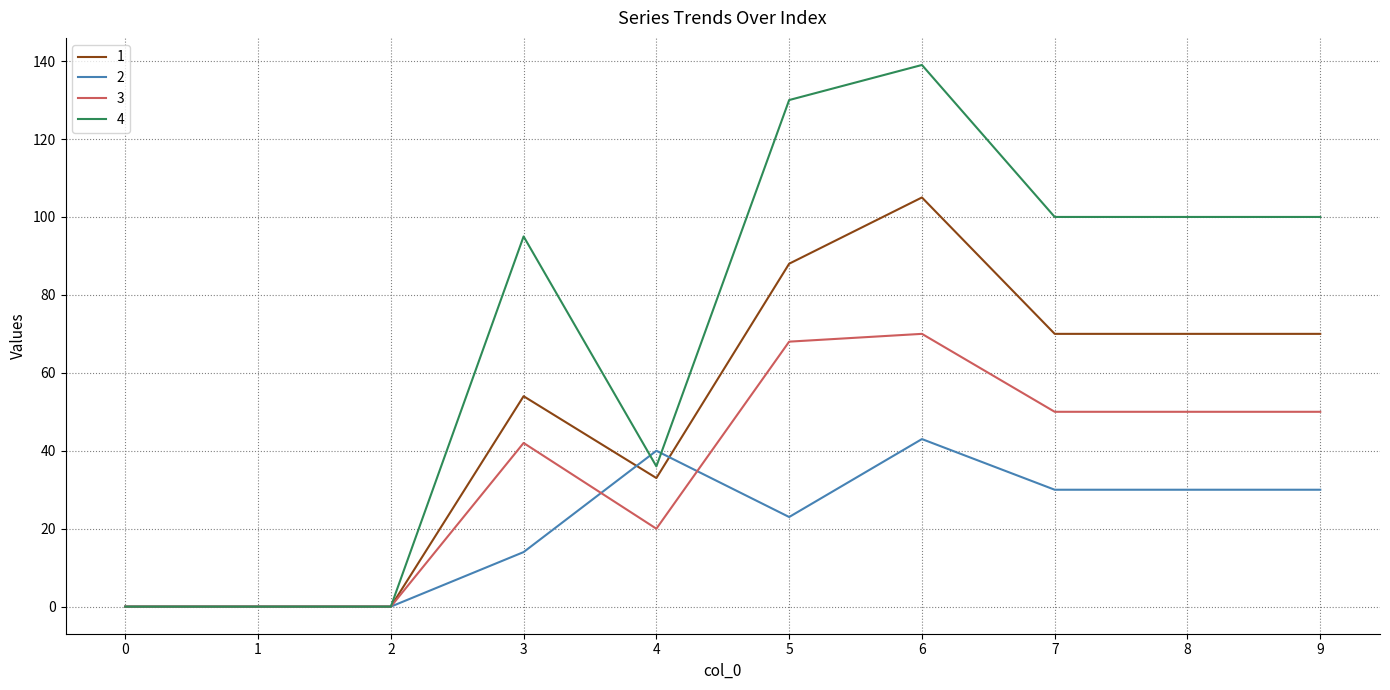

List the series in order of their overall mean, highest first.

4, 1, 3, 2